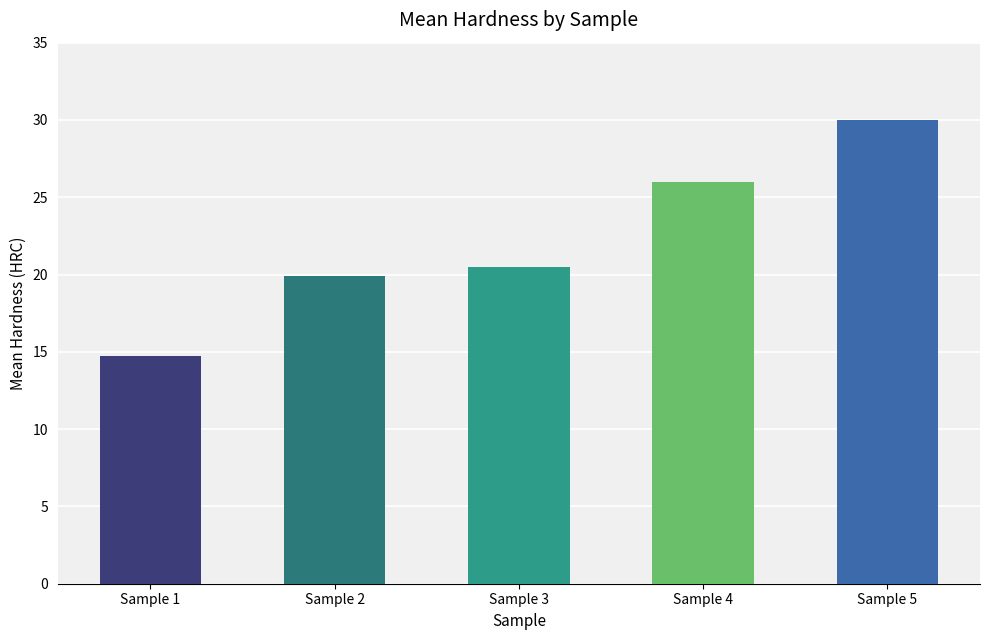

Does the chart contain stacked bars?

No